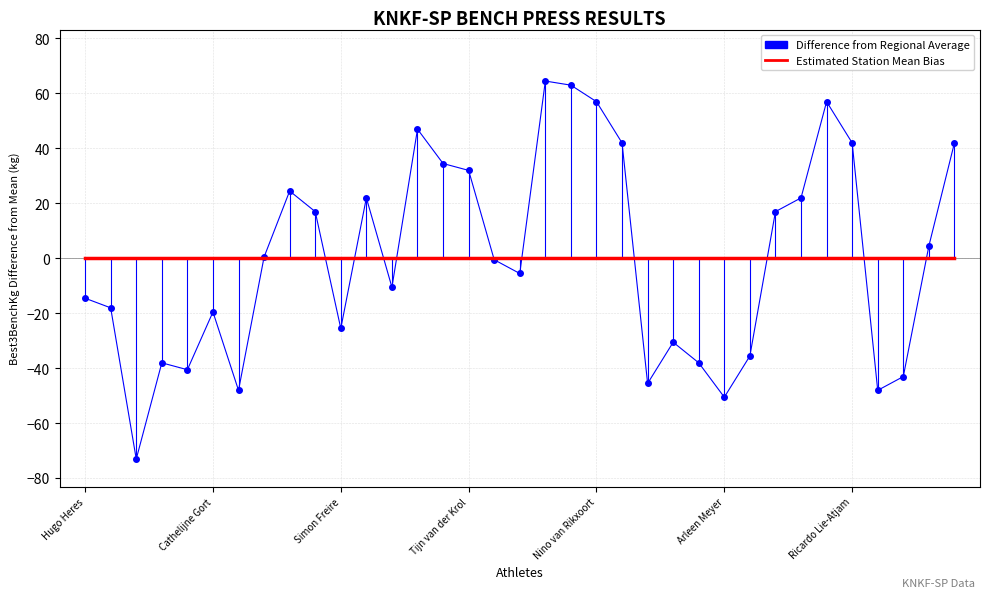

What is the greatest value displayed?

64.4